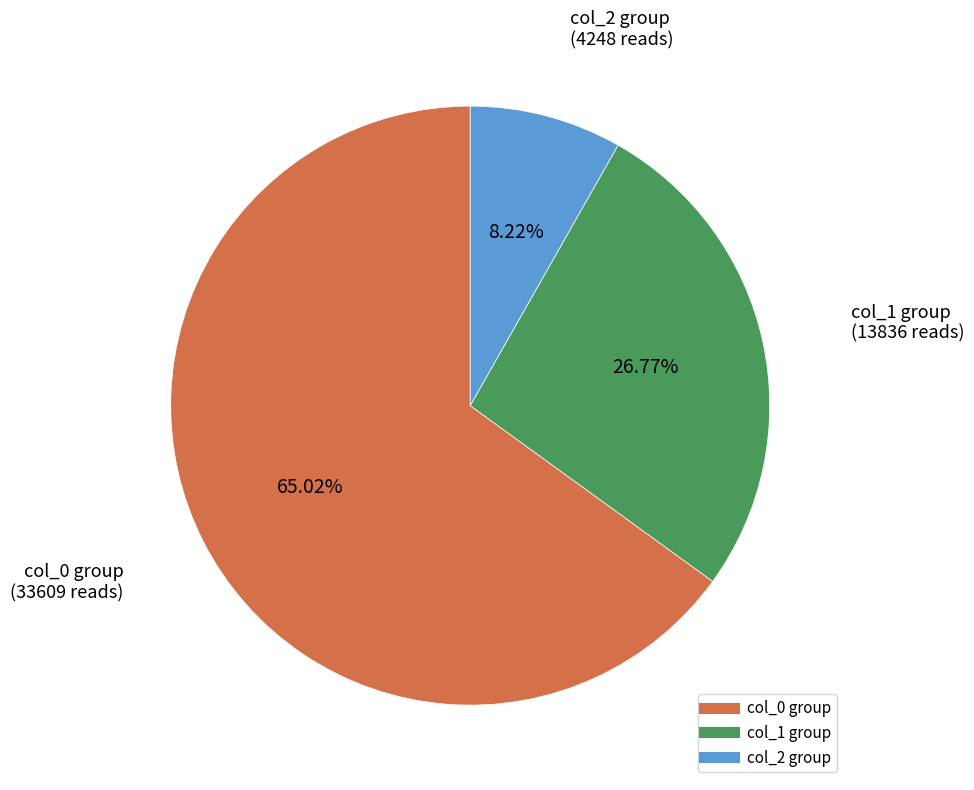

Count the number of slices in the pie.

3